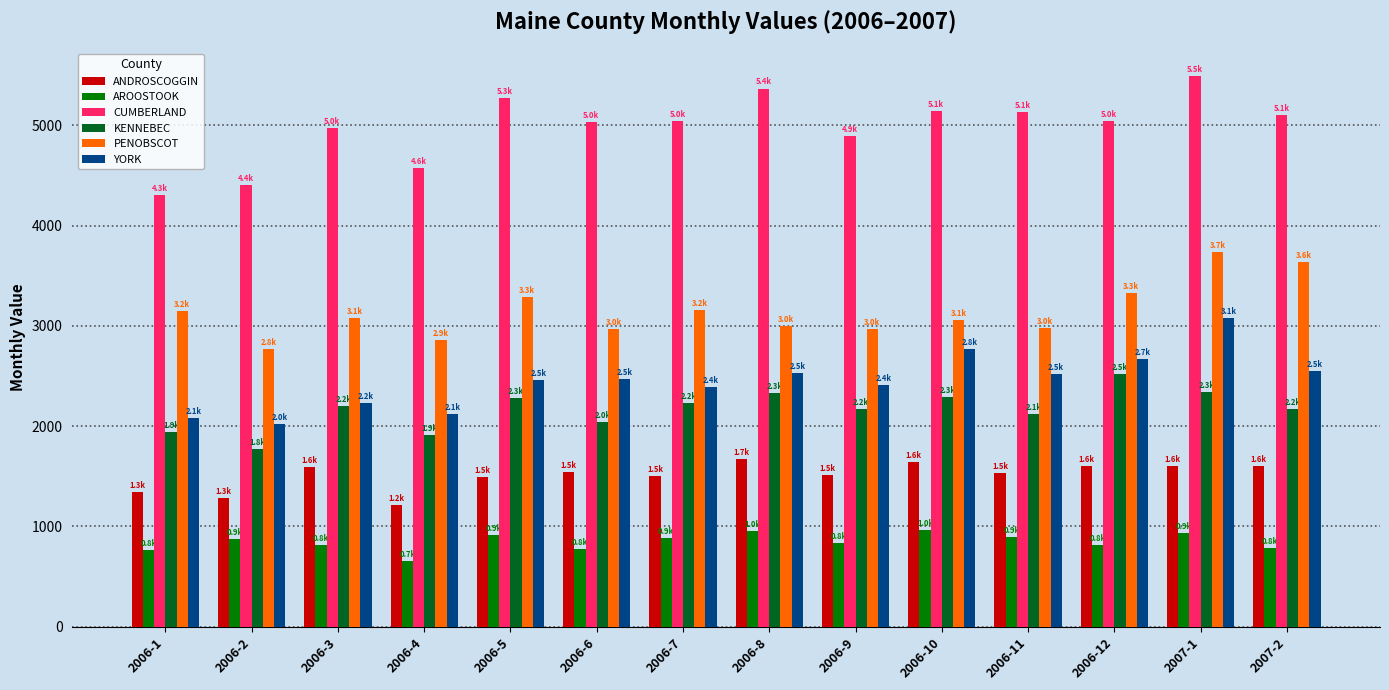

Which category has the highest value across all series?

2007-1